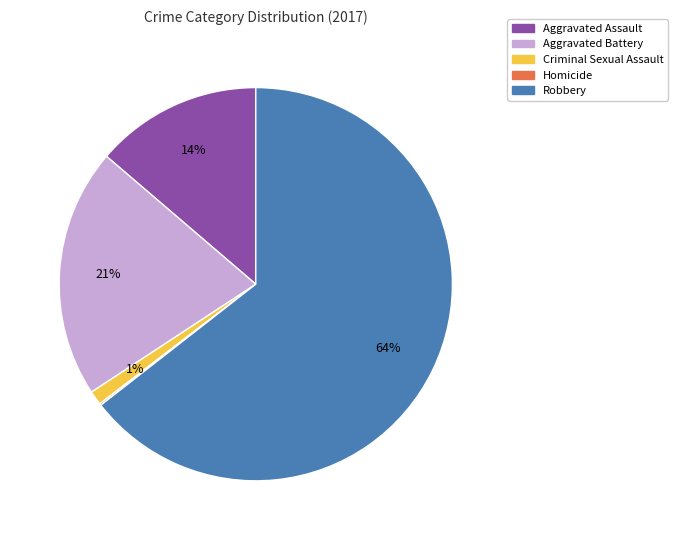

To the nearest percent, what percentage of the pie is Aggravated Assault?

14%